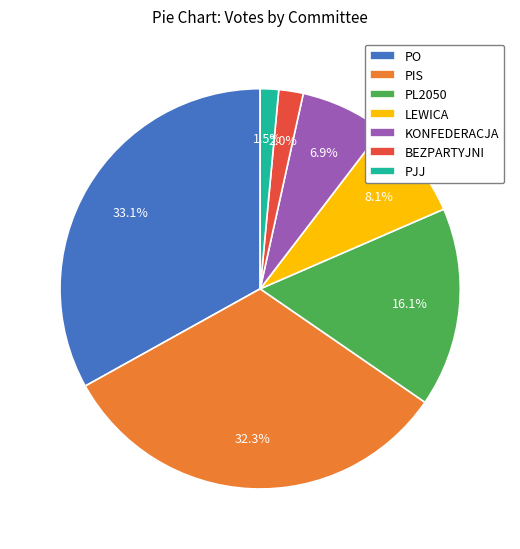

Approximately how many times larger is the value at PJJ compared to KONFEDERACJA?

0.2